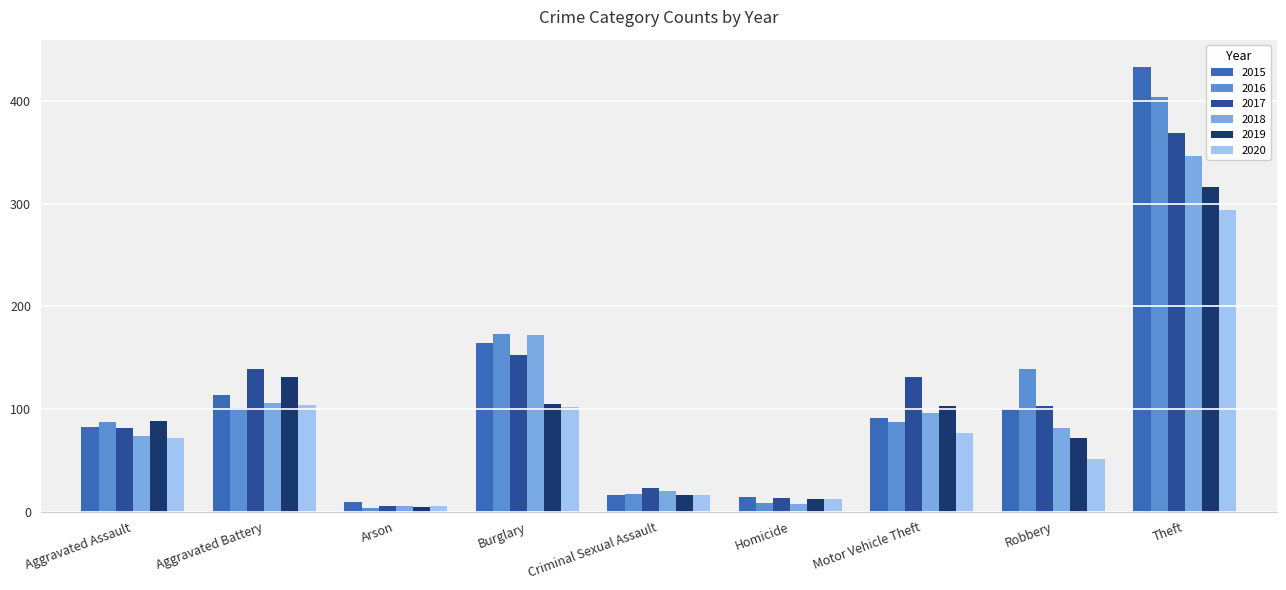

How many data points in 2019 are less than 88?

4